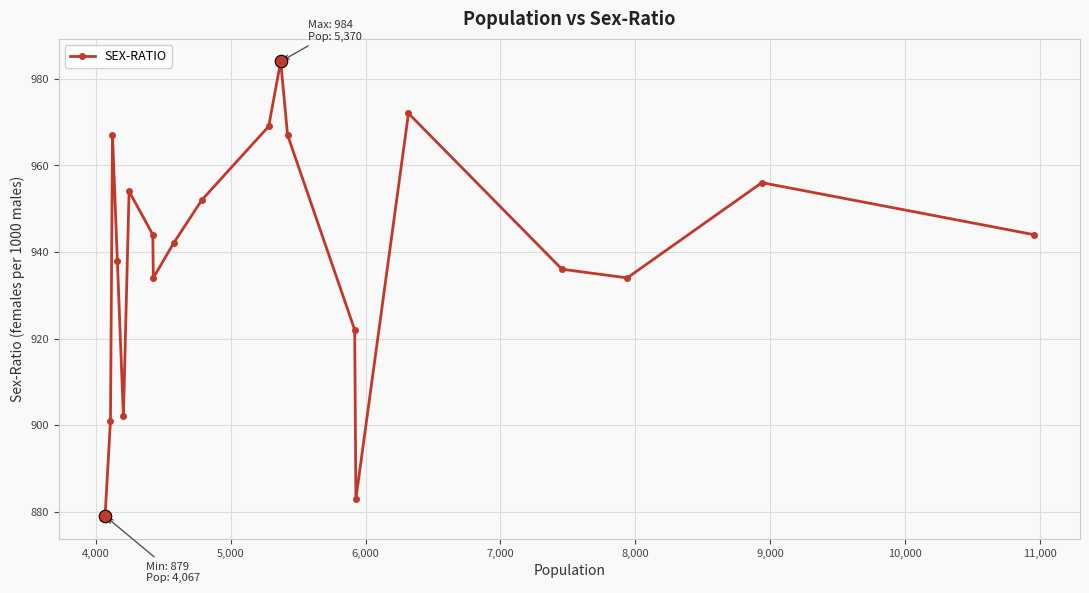

How many categories are shown in the chart?

20